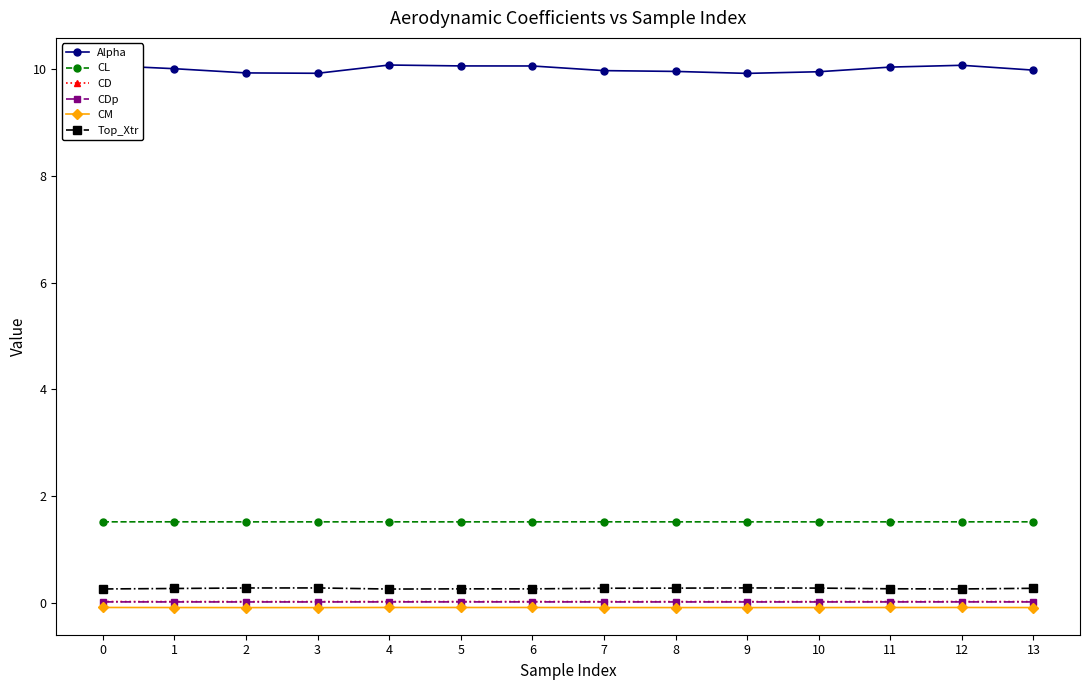

What is the difference between the highest and lowest values at 2?

10.0